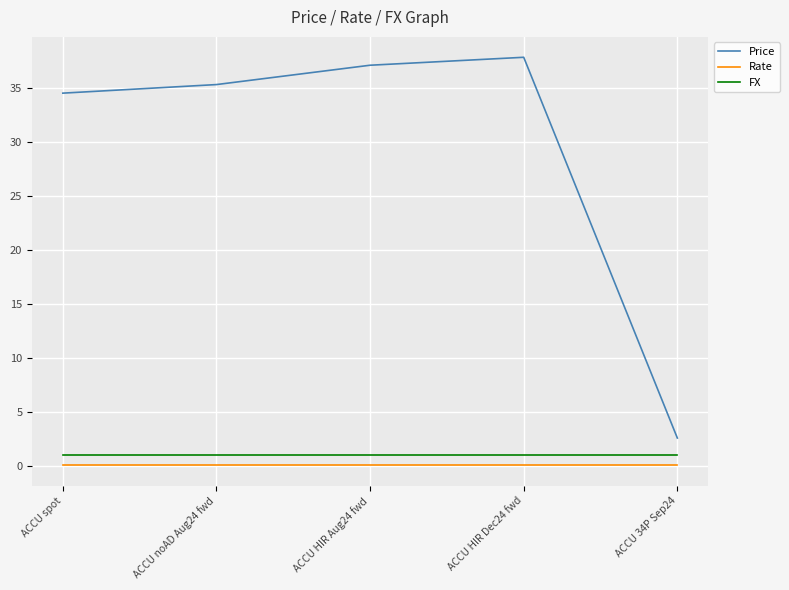

What is the maximum value for FX?

1.0